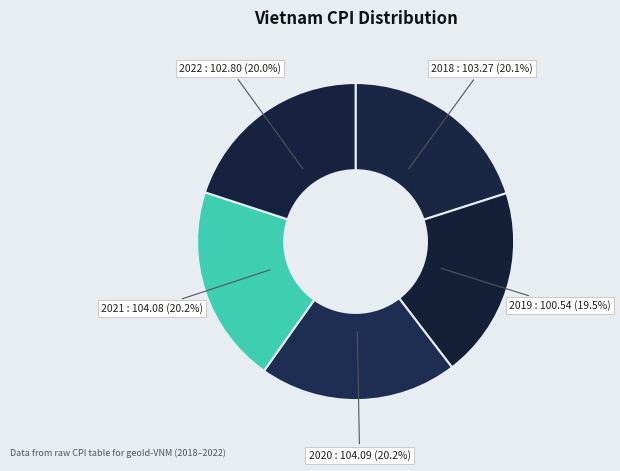

What is the ratio of the value at 2021 : 104.08 (20.2%) to the value at 2019 : 100.54 (19.5%)?

1.0